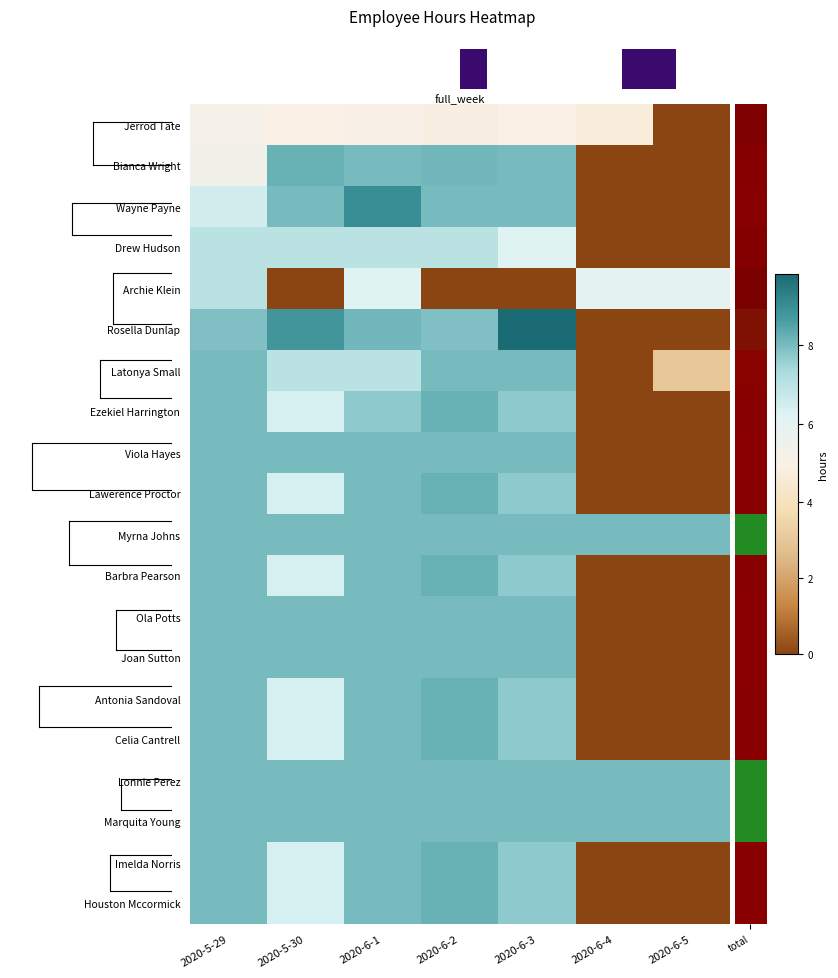

At which category does the chart reach its peak across all series?

2020-6-3